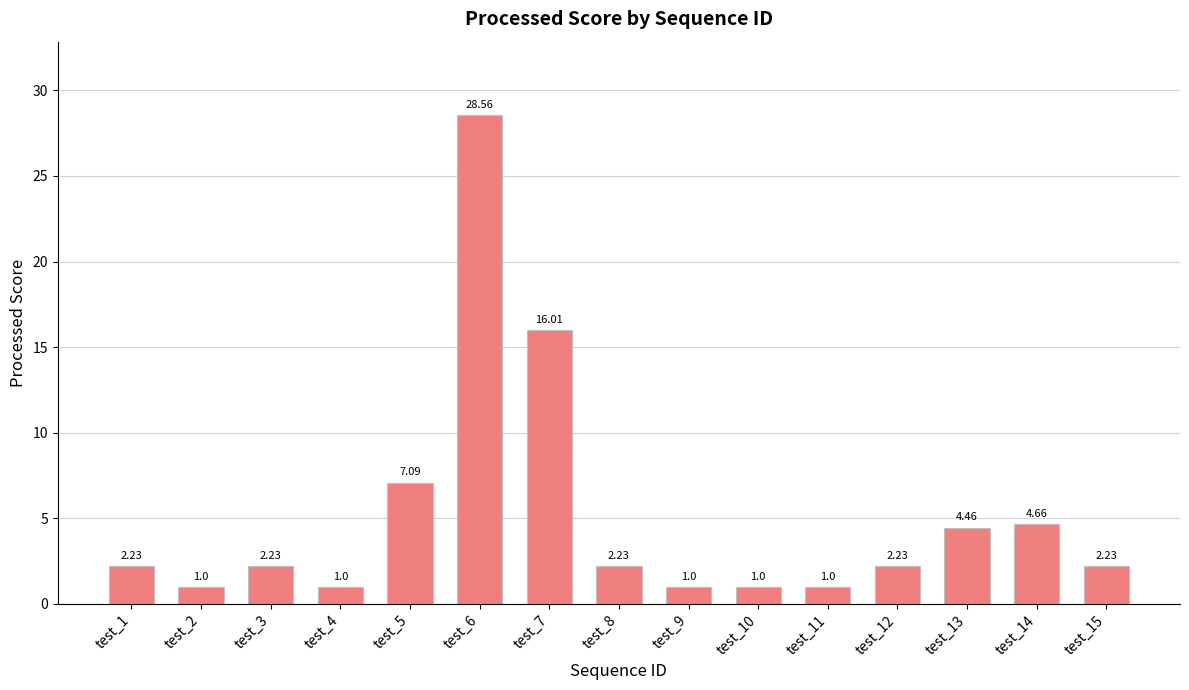

What is the ratio of the value at test_15 to the value at test_14?

0.5